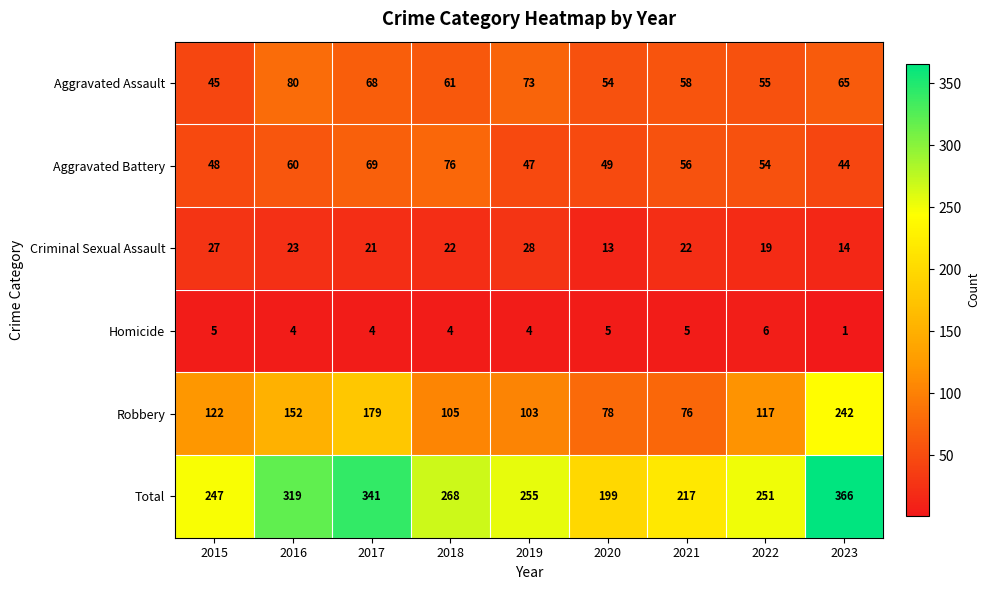

At which label is Aggravated Assault closest to 62?

2018